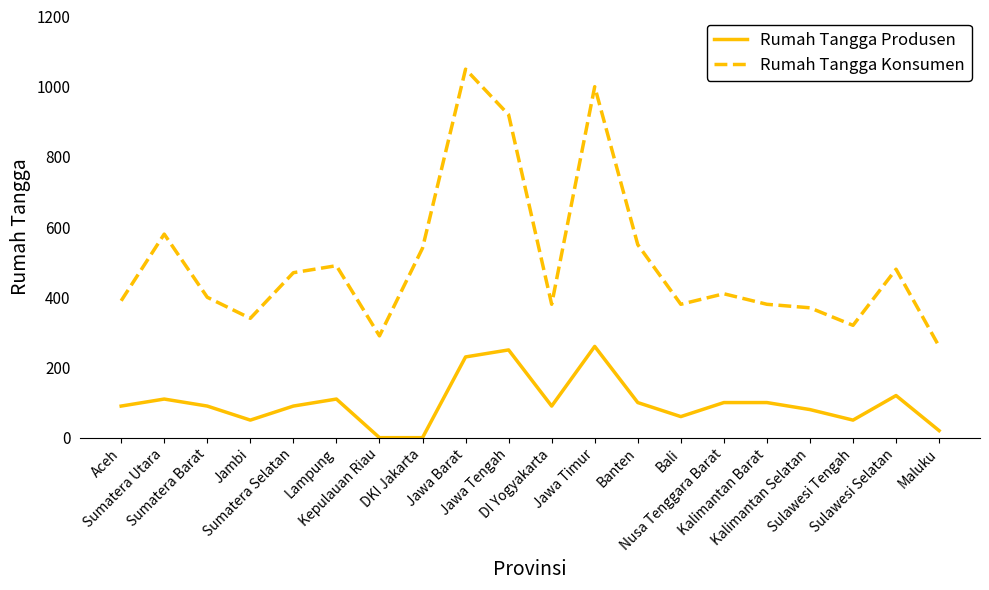

What is the sum of the Rumah Tangga Konsumen values at Lampung and Jawa Timur?

1490